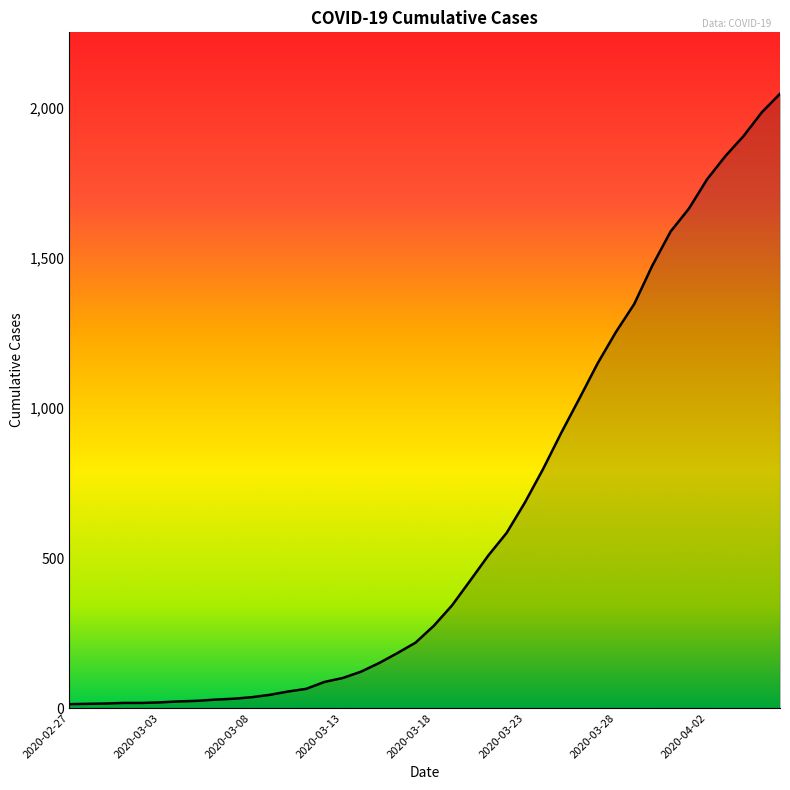

What is the difference between the second highest and second lowest values?

1972